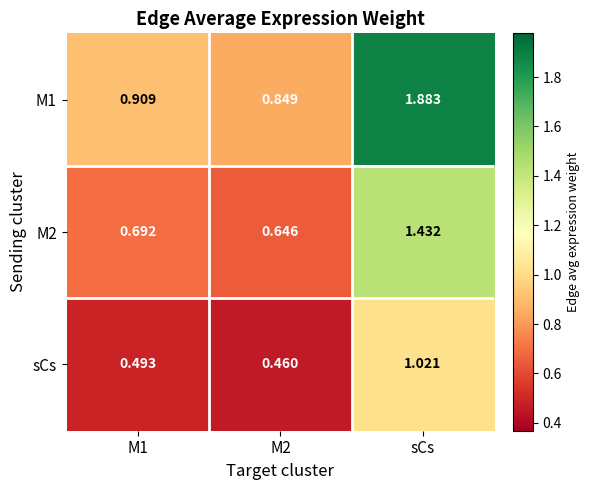

At which category is the sum across all series the highest?

sCs